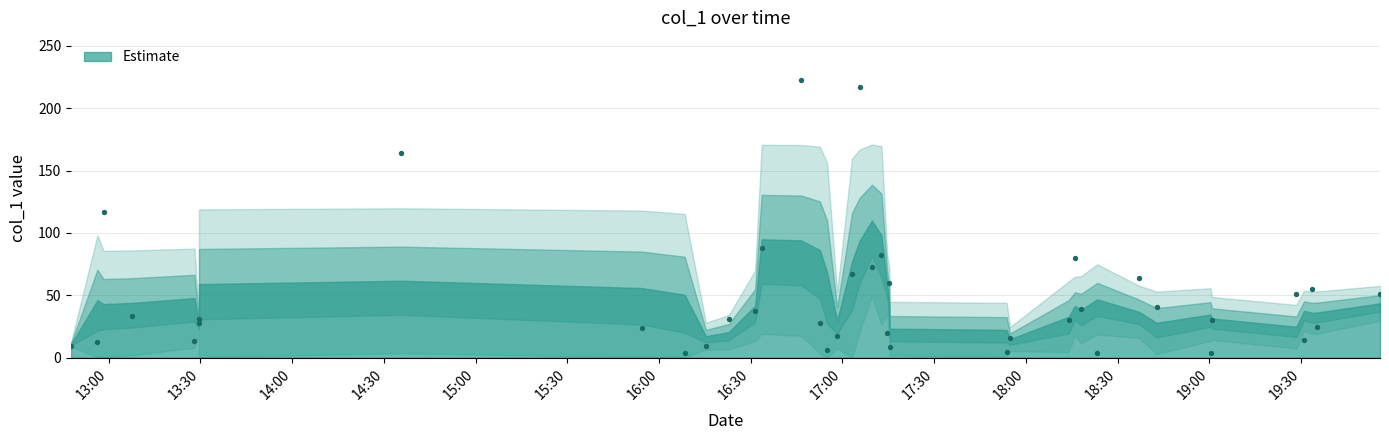

What Y value in the scatter plot is closest to 113?

116.6